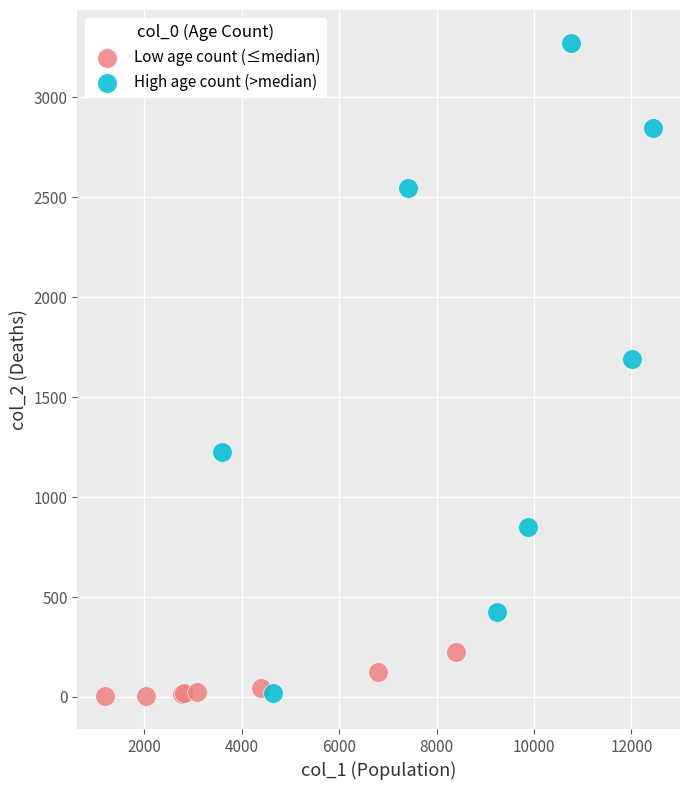

Which series contains the highest Y value?

High age count (>median)